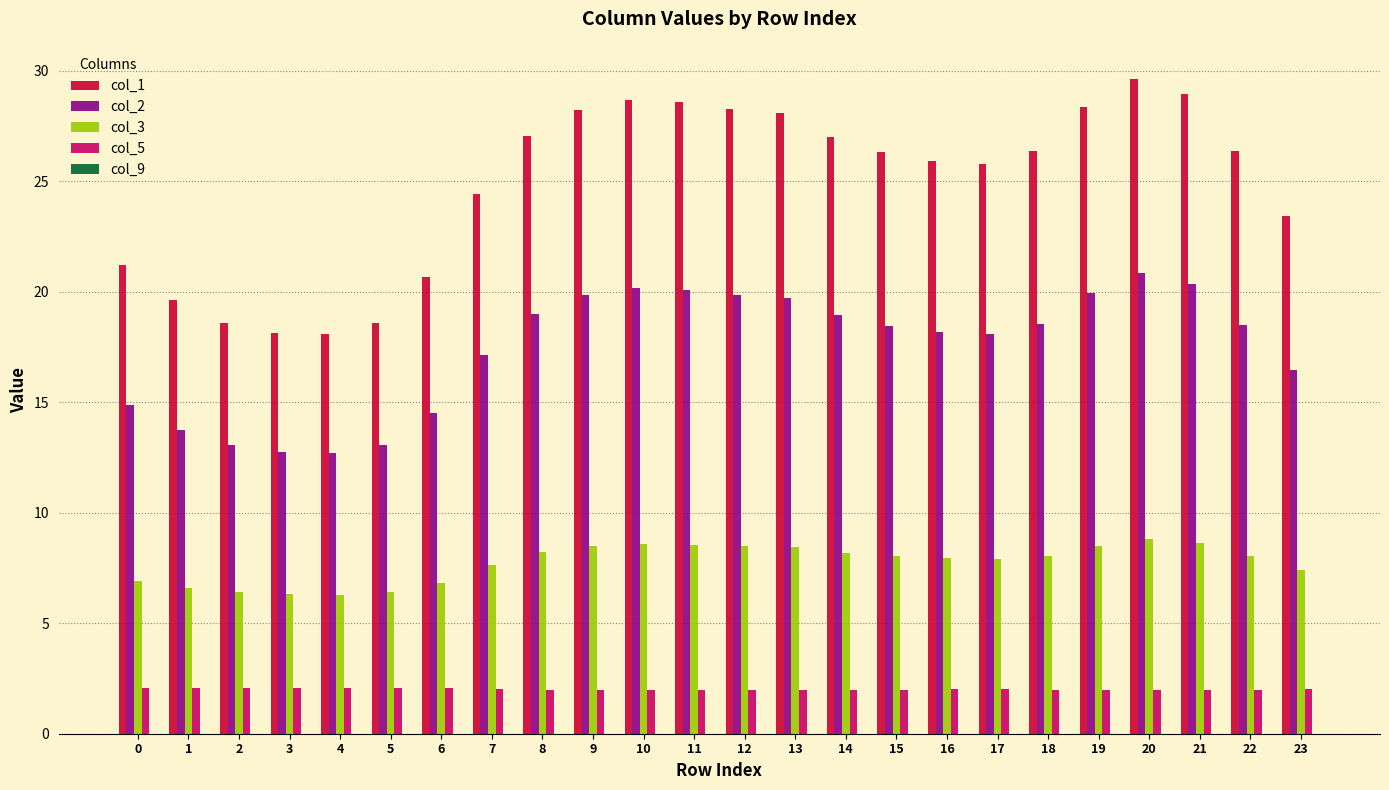

What is the value of the col_1 bar at the 2nd from the left?

19.6